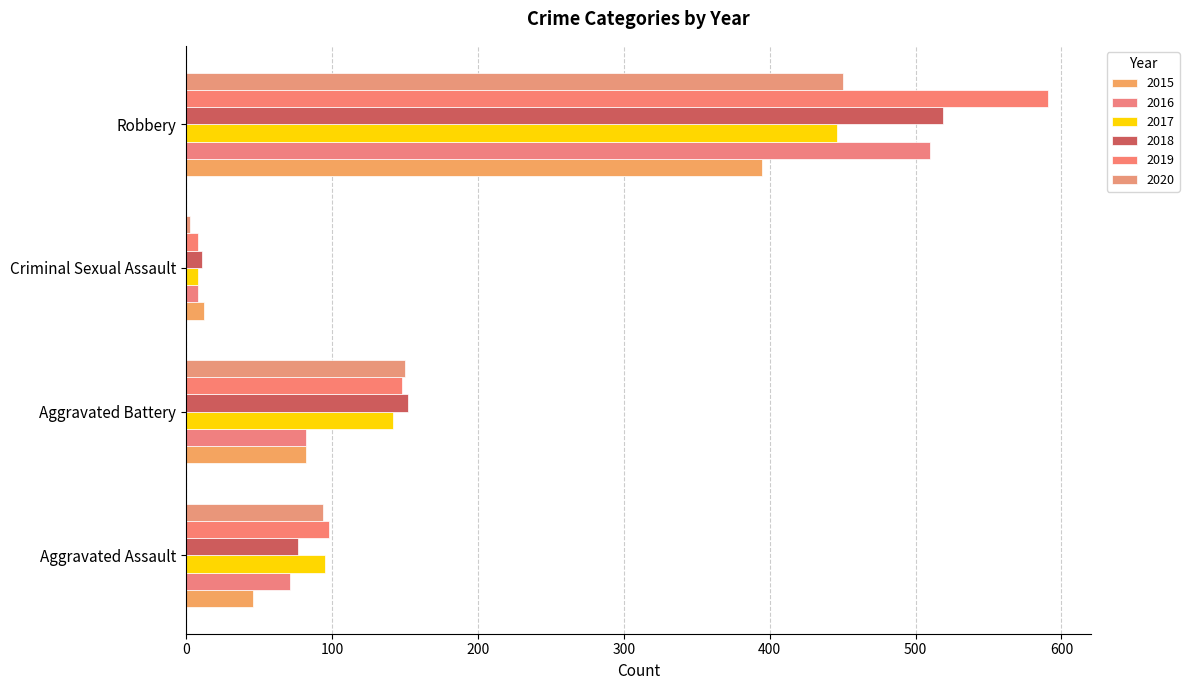

What is the label of the 3rd bar from the left?

Criminal Sexual Assault